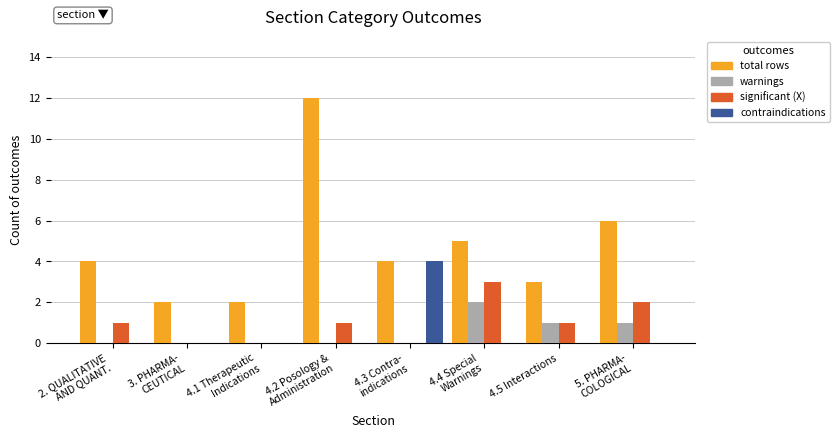

The value of contraindications at 4.5 Interactions is -2. True or false?

False